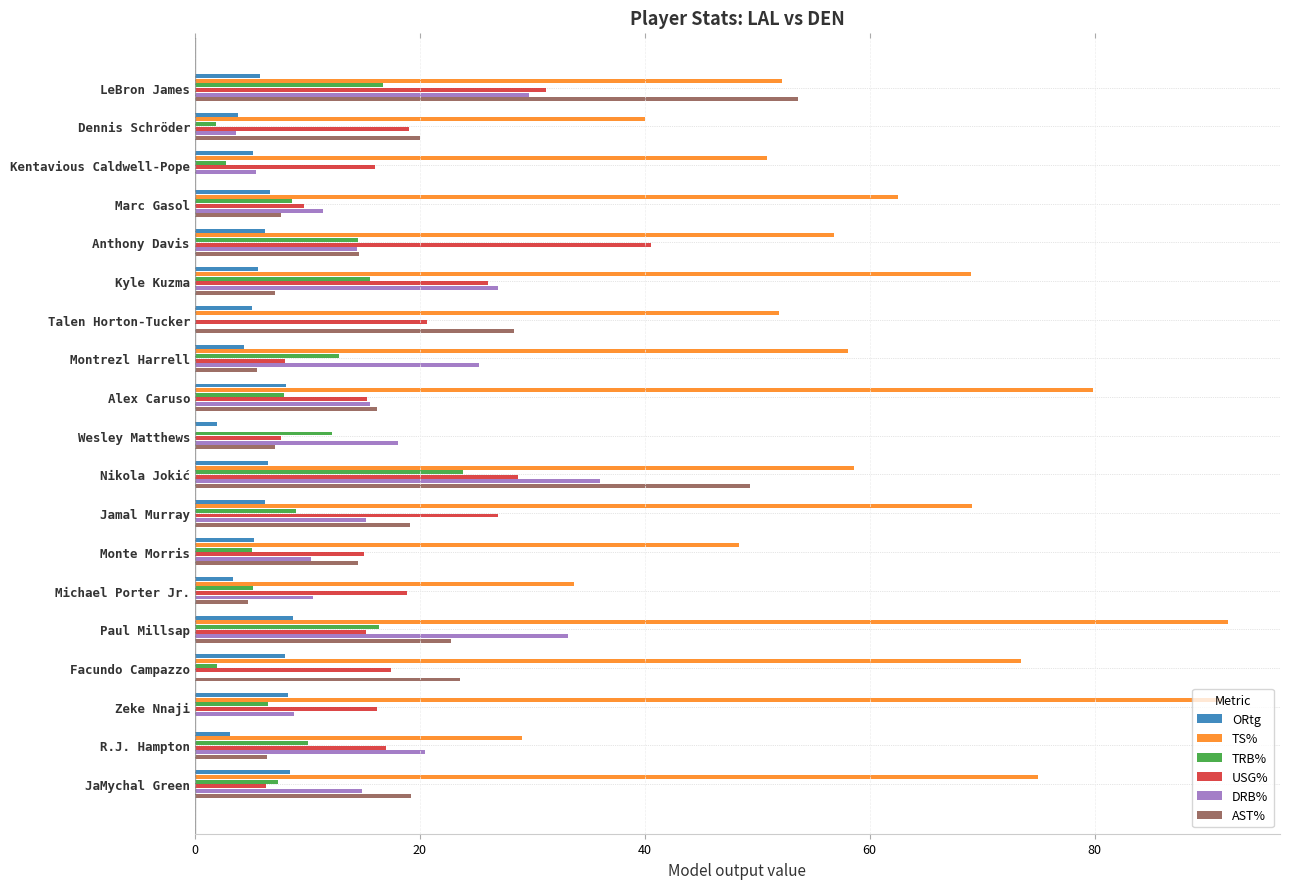

Is the value of USG% at LeBron James greater than the value of ORtg at JaMychal Green?

Yes